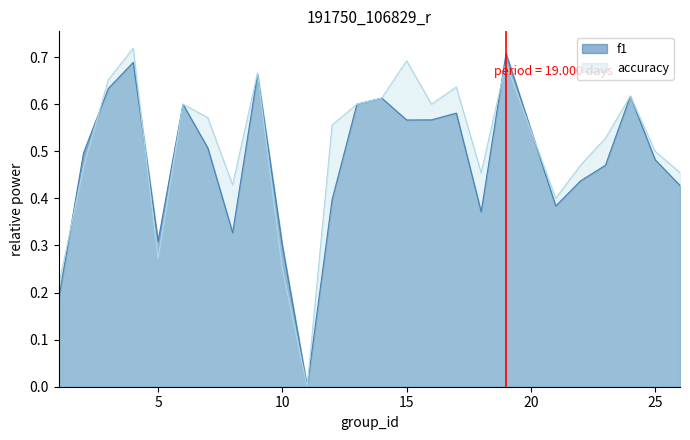

Which series has the widest spread of values?

accuracy